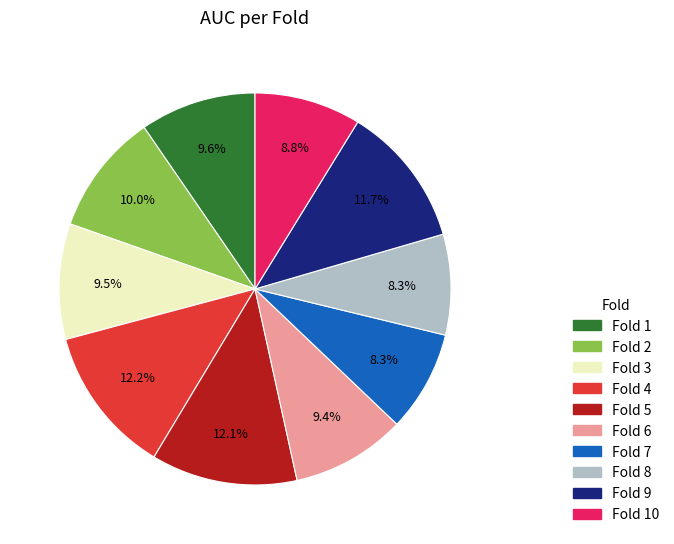

Is there any slice that represents more than half of the pie?

No